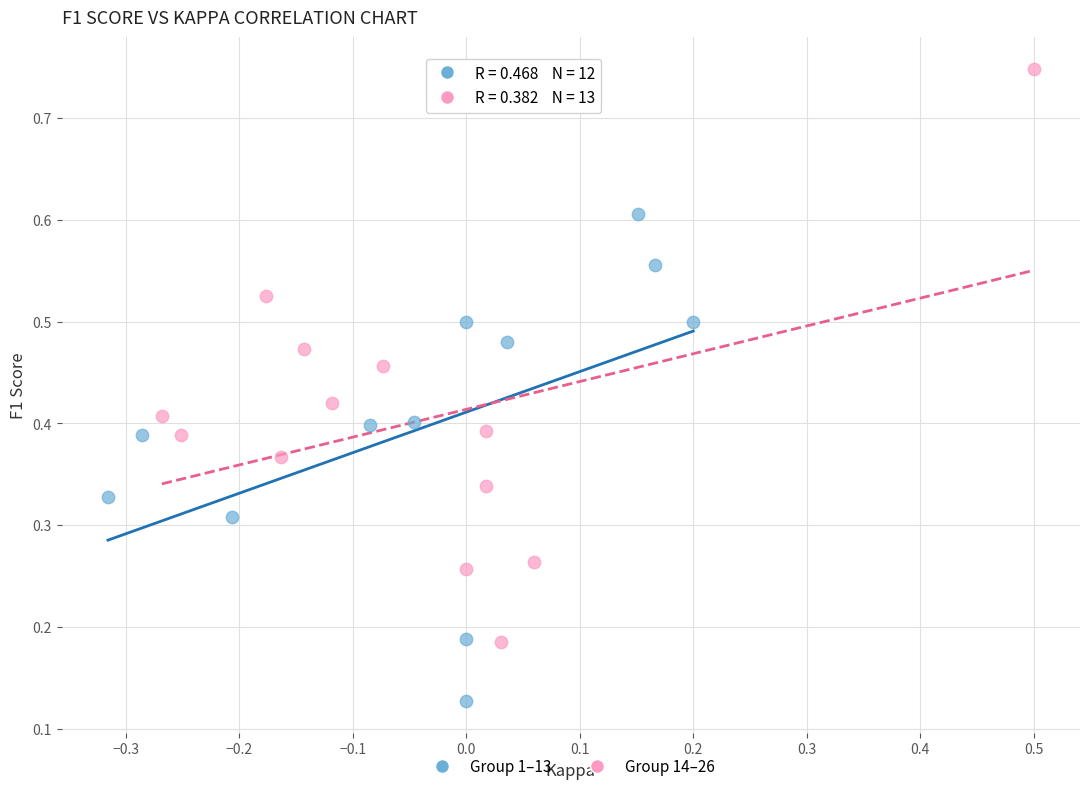

Which series reaches the minimum Y coordinate?

Group 1–13